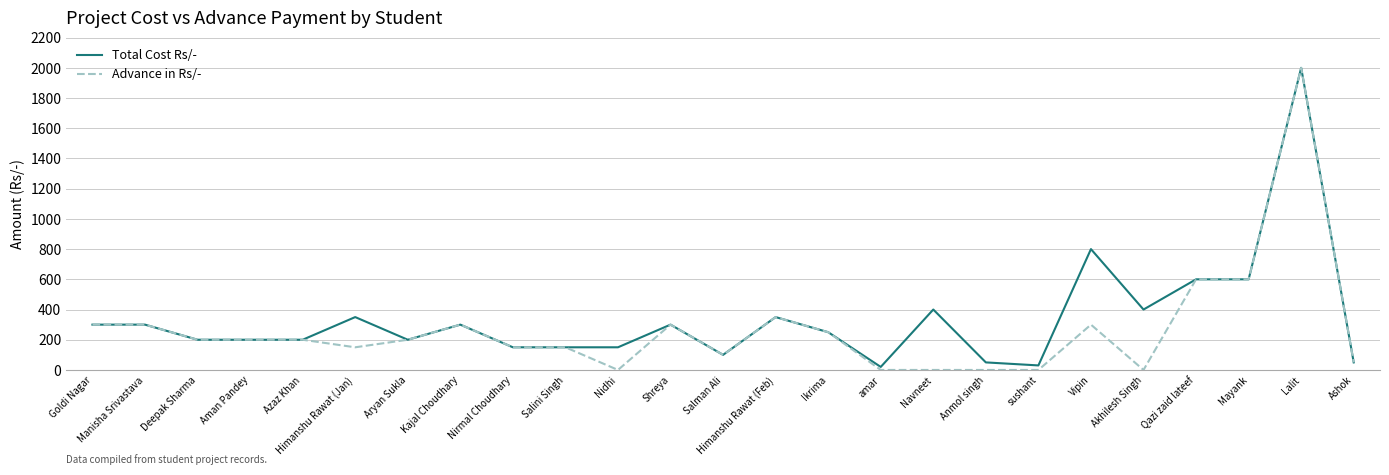

At which label is Total Cost Rs/- closest to 1010?

Vipin